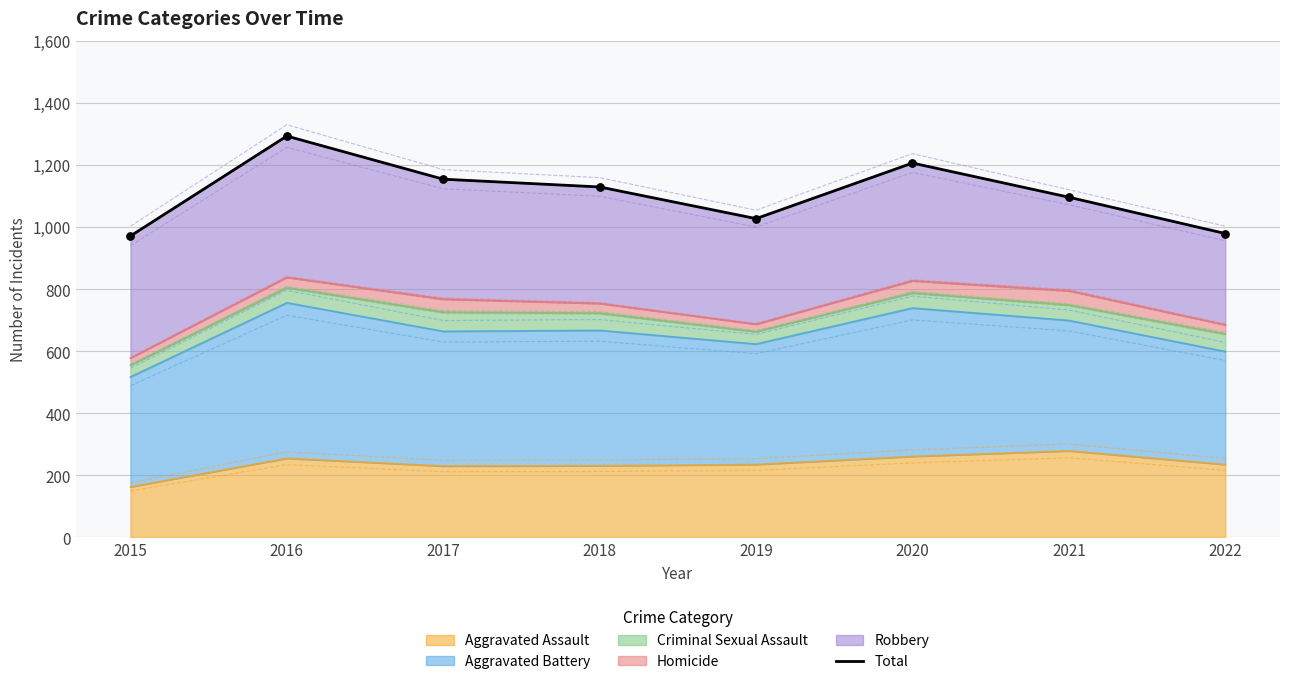

What is the ratio of the value at 2017 to the value at 2022?

1.2